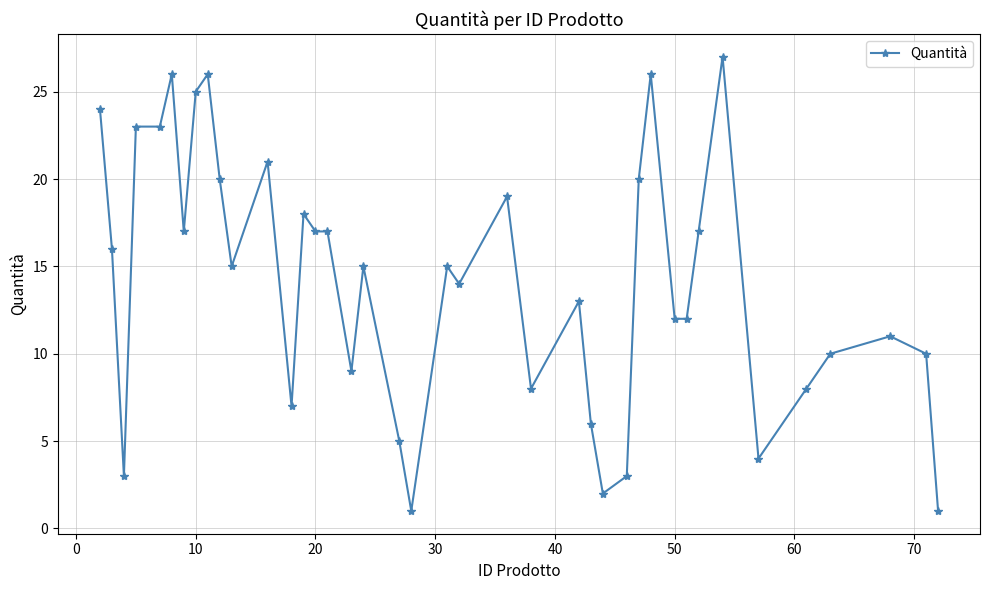

What is the sum of all values?

566